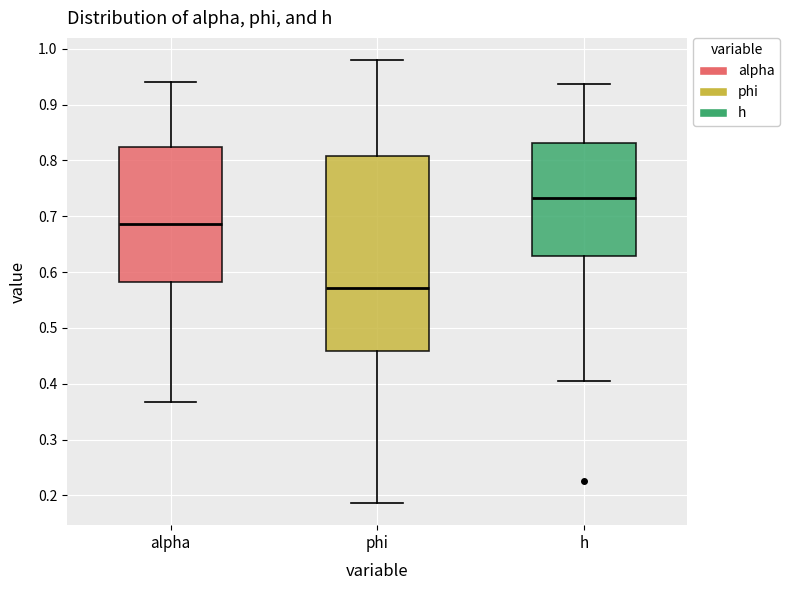

Which box has the lowest median line?

phi